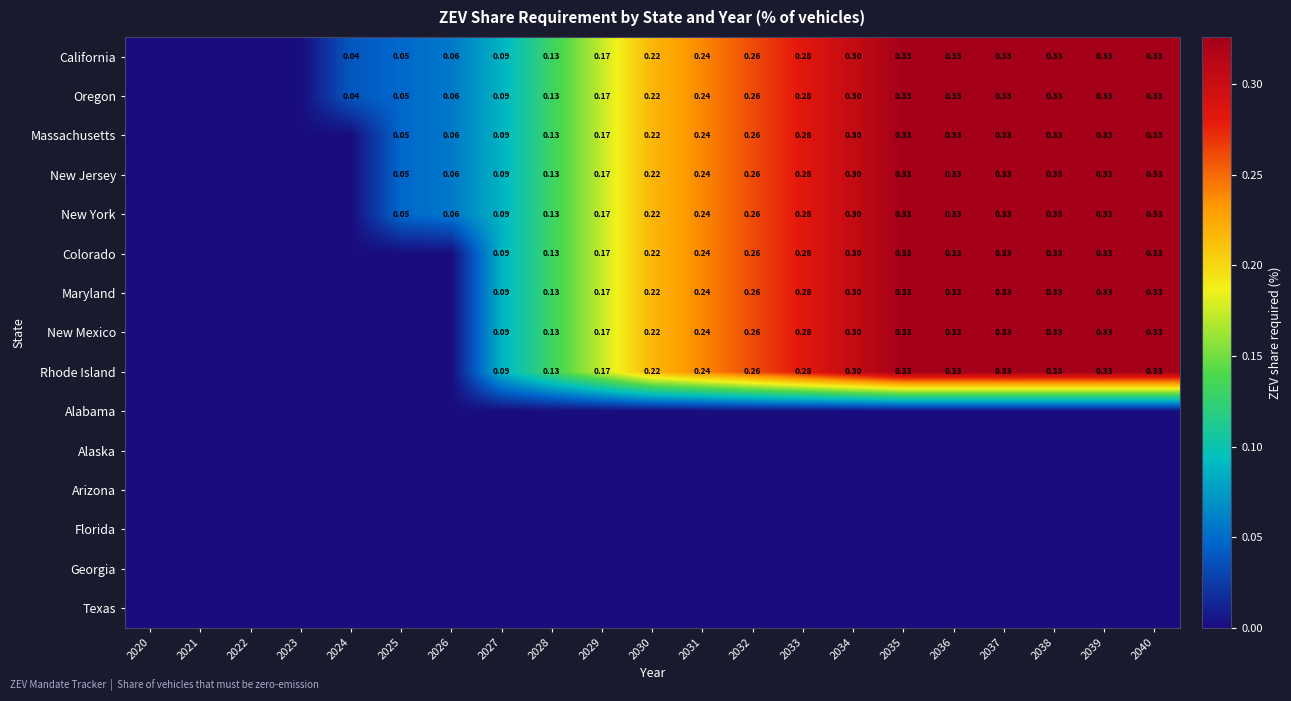

How many data points does each series have?

21